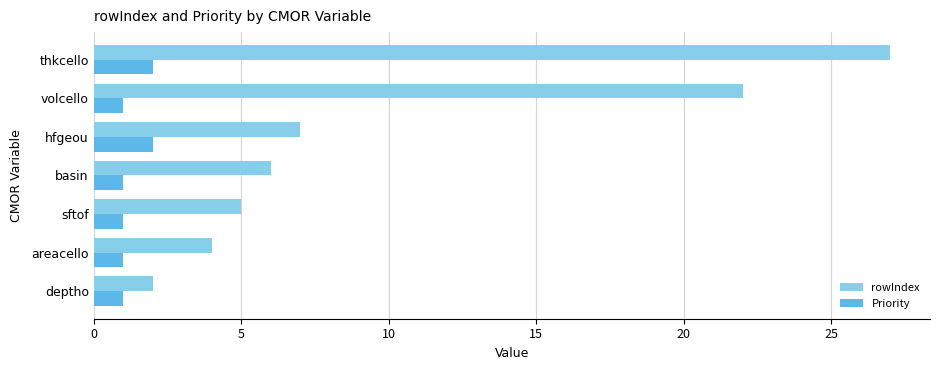

Count the number of categories in the chart.

7